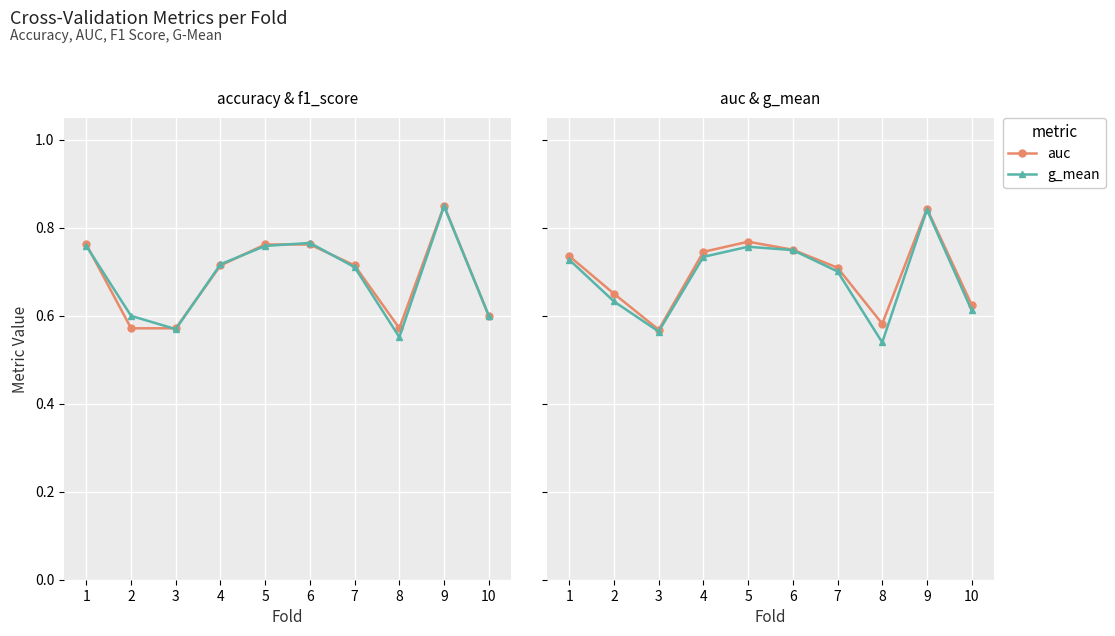

What is the value of the f1_score point at the 9th from the left?

0.8